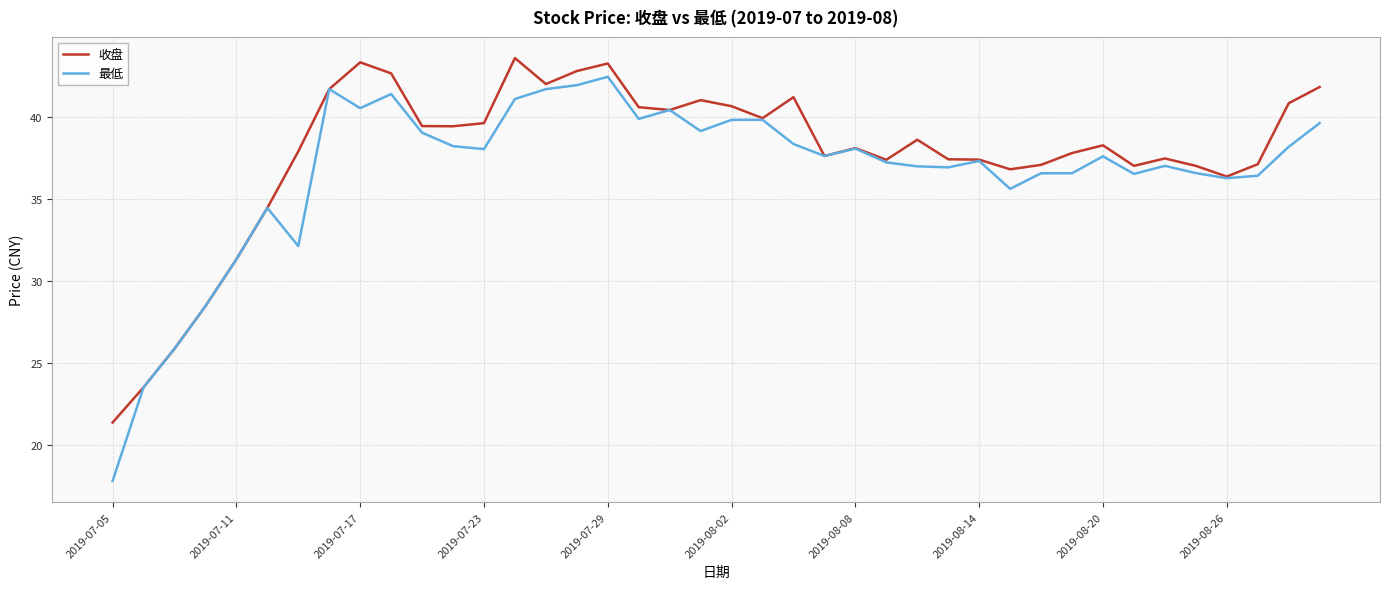

What is the difference between the second highest and second lowest values in the 最低 series?

18.4